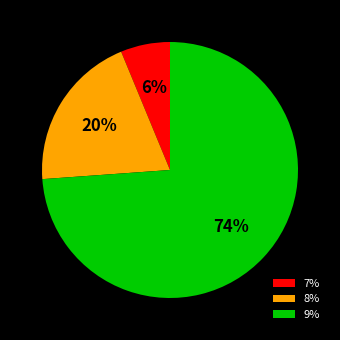

Do 8% and 7% together represent more than half of the pie?

No